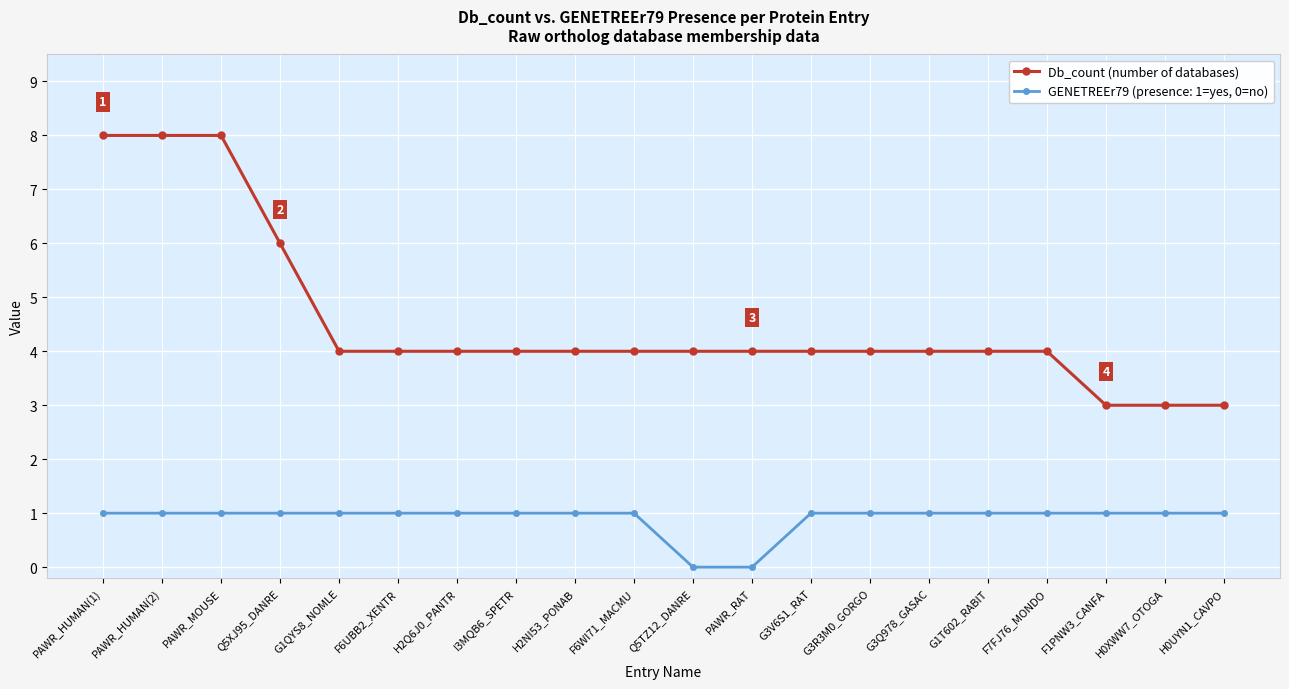

Which series has the widest spread of values?

Db_count (number of databases)